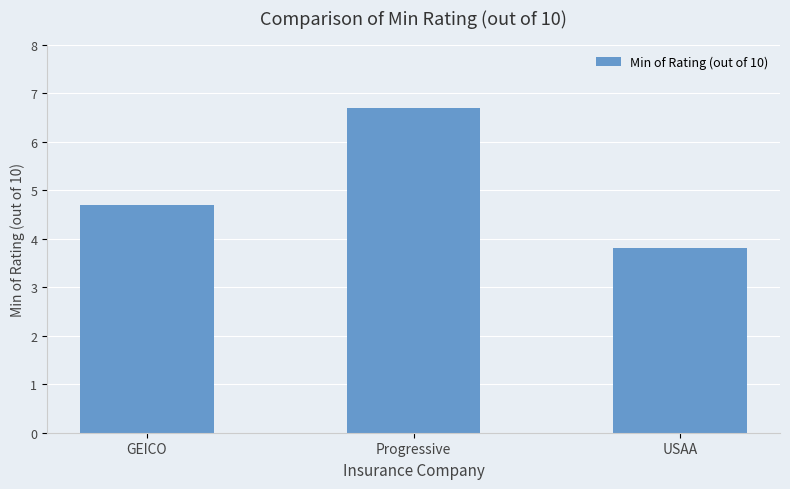

Rank the categories by value from lowest to highest.

USAA, GEICO, Progressive